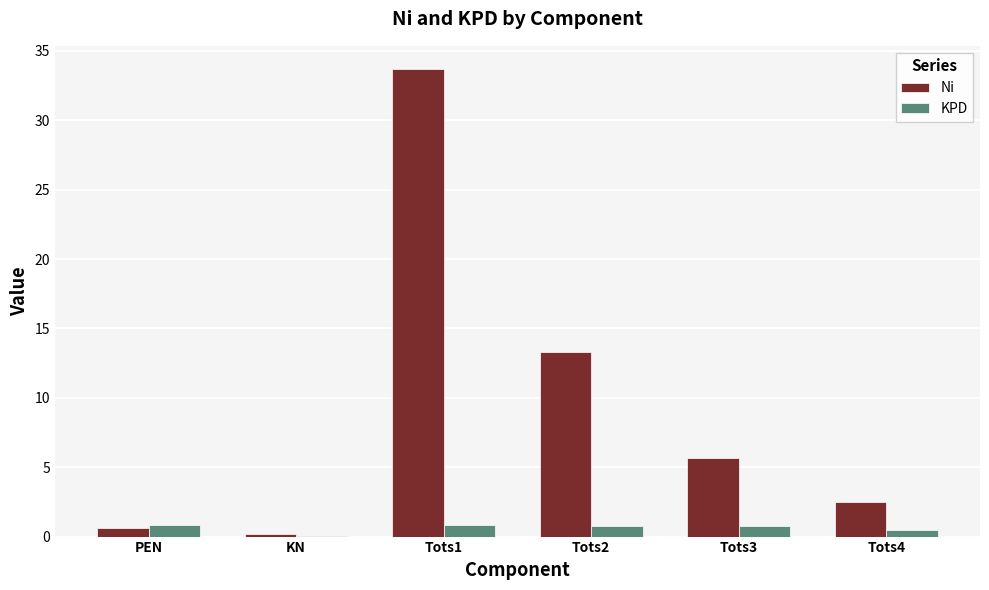

Are the bars horizontal?

No